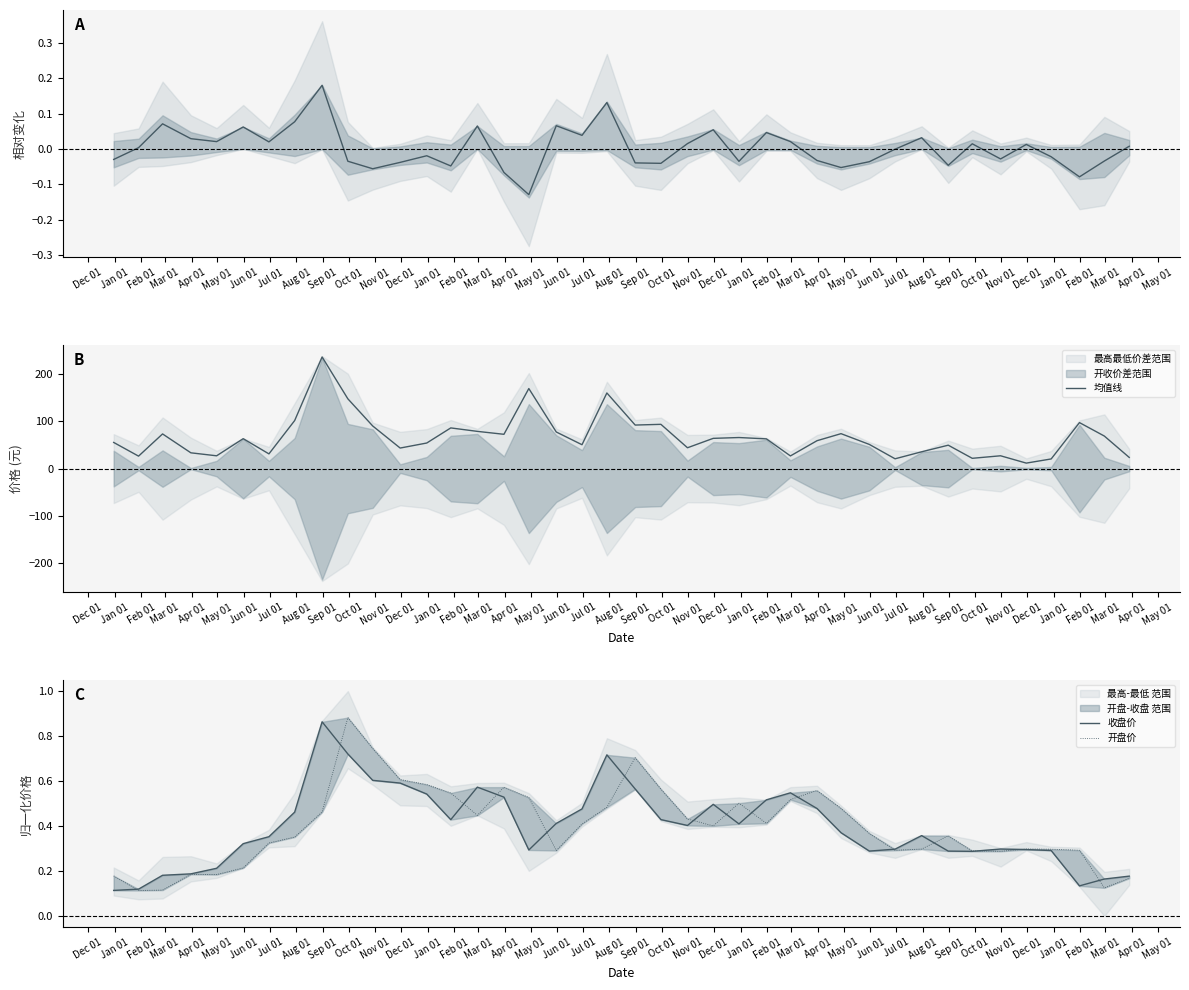

How many lines are shown in the chart?

4